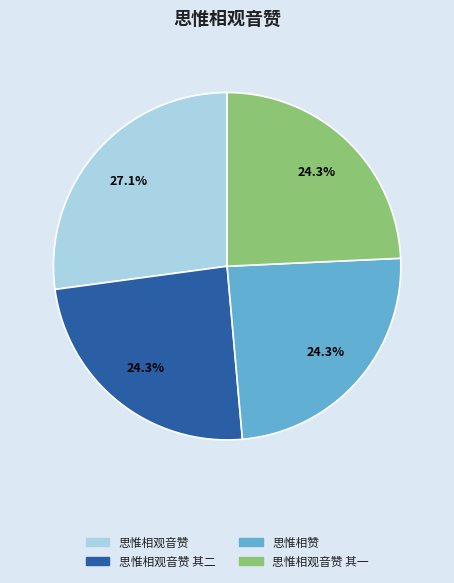

Is it true that 思惟相观音赞 其一 is 24% of the pie?

True